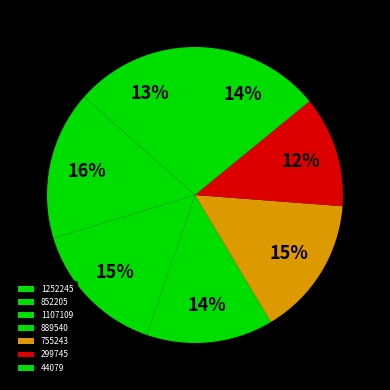

How many slices are in this pie chart?

7